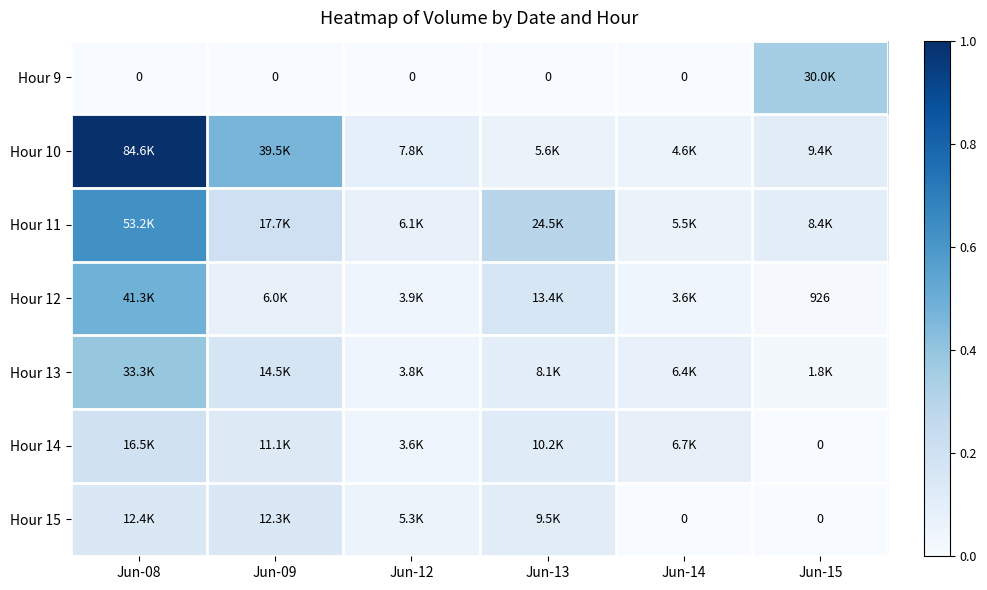

Which series has the widest spread of values?

Hour 10